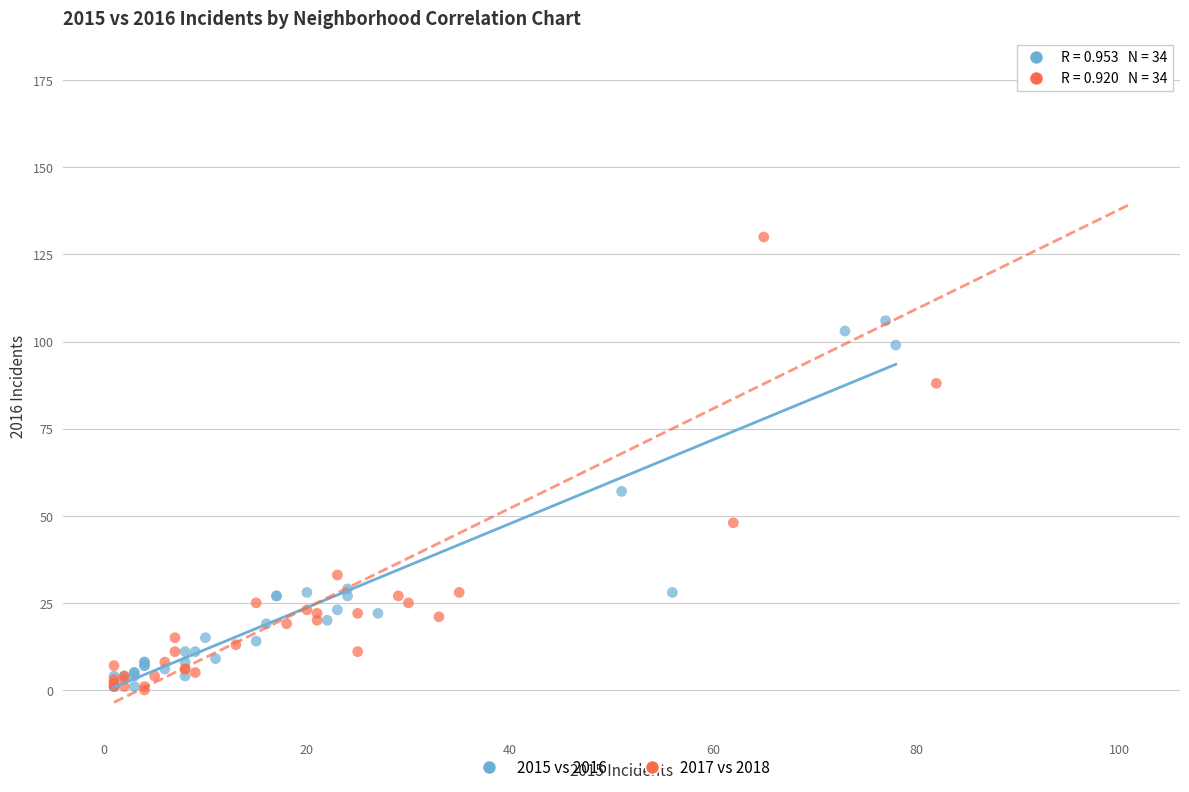

Which series has the widest spread of Y values?

2017 vs 2018